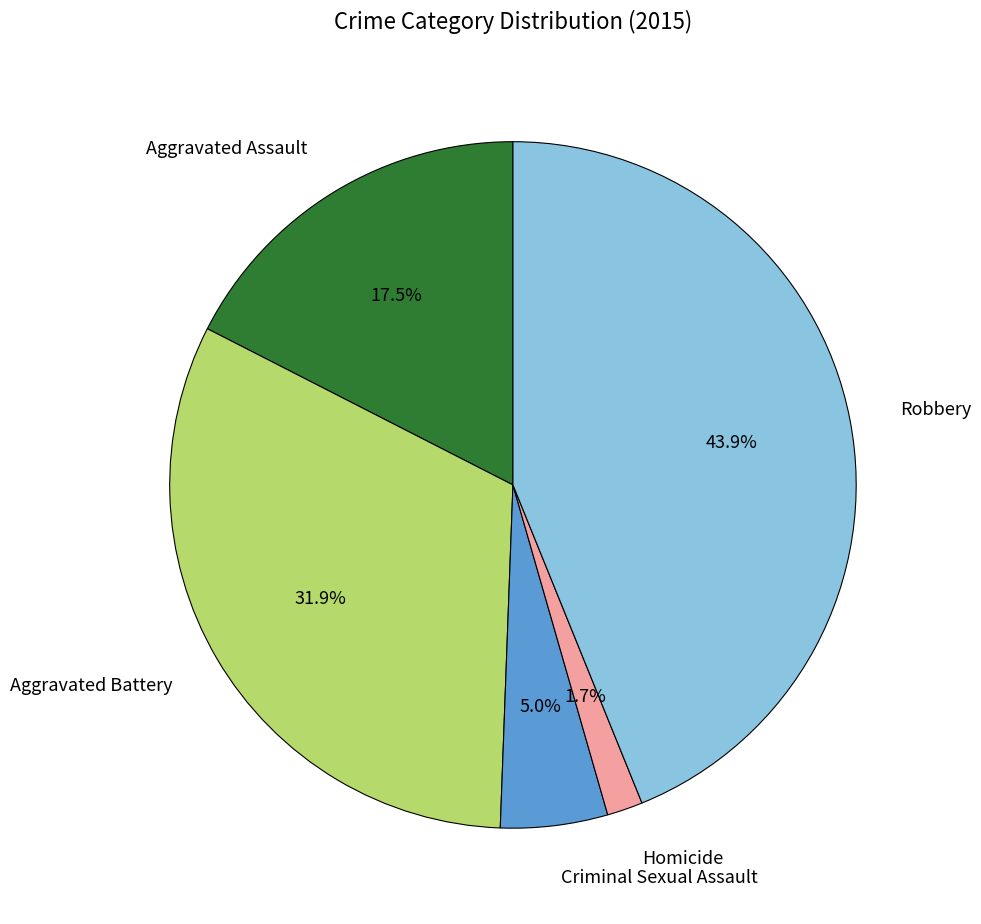

To the nearest percent, what is the difference between the Criminal Sexual Assault and Homicide slice percentages?

3%